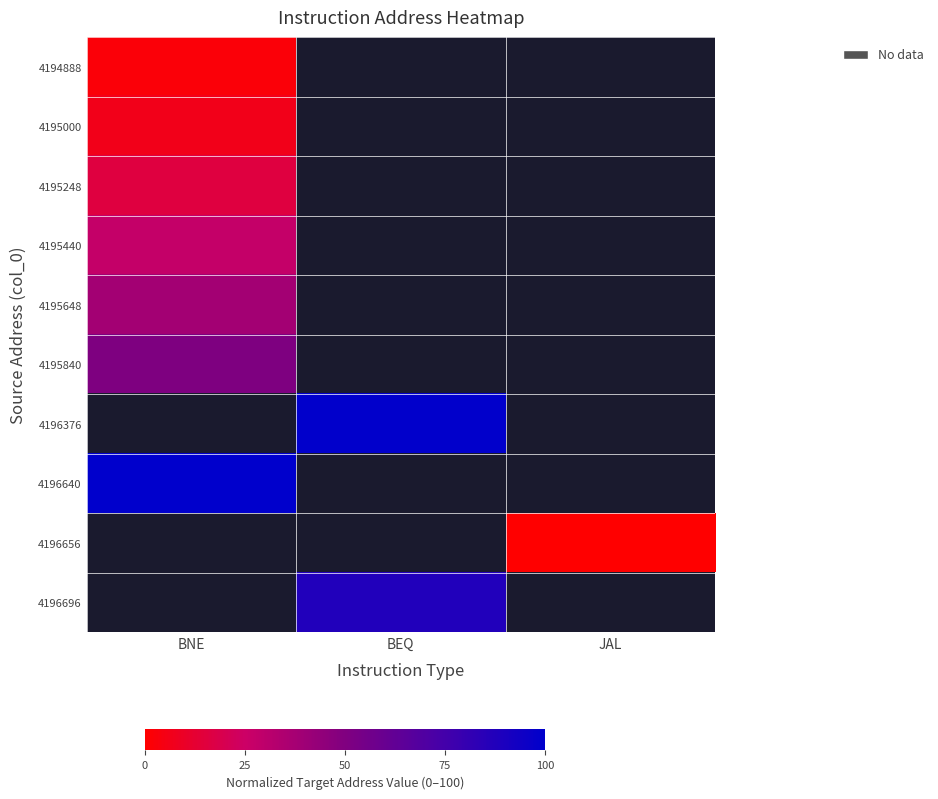

How many categories are shown in the chart?

3